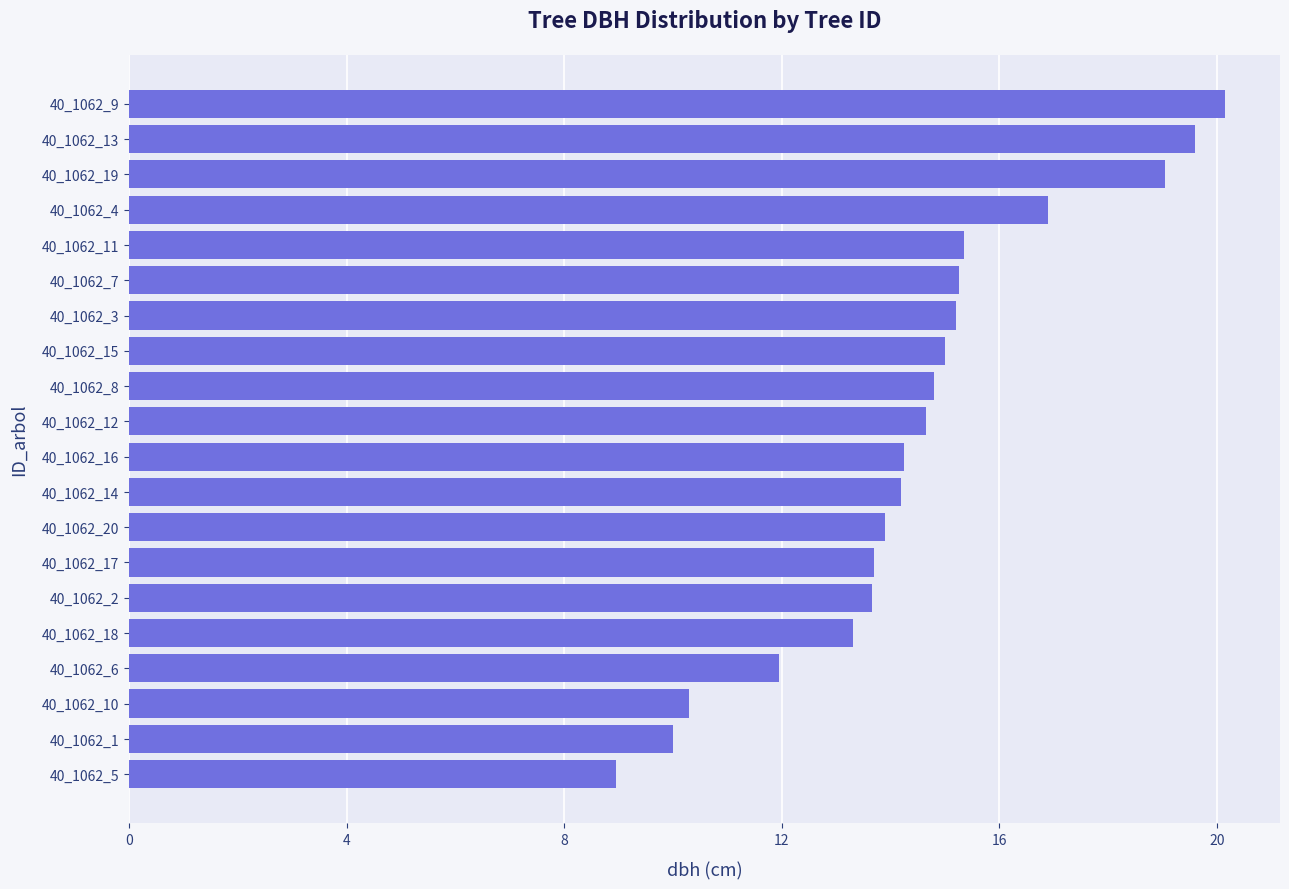

Is it true that the value at 40_1062_15 is 20.3?

False